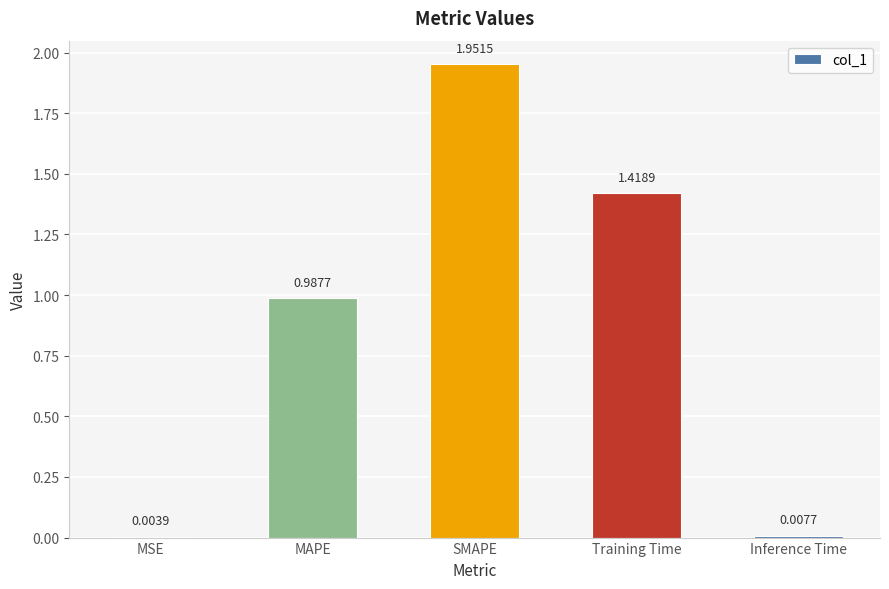

Count the number of data series in this chart.

1